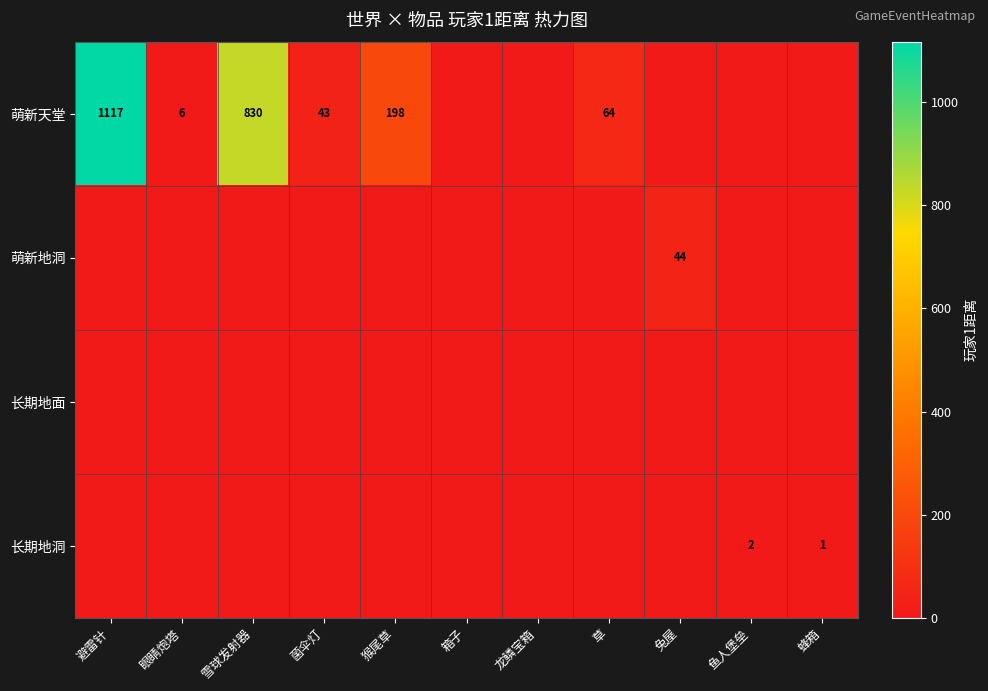

True or false: 长期地洞 has a value of 2 at 鱼人堡垒.

True